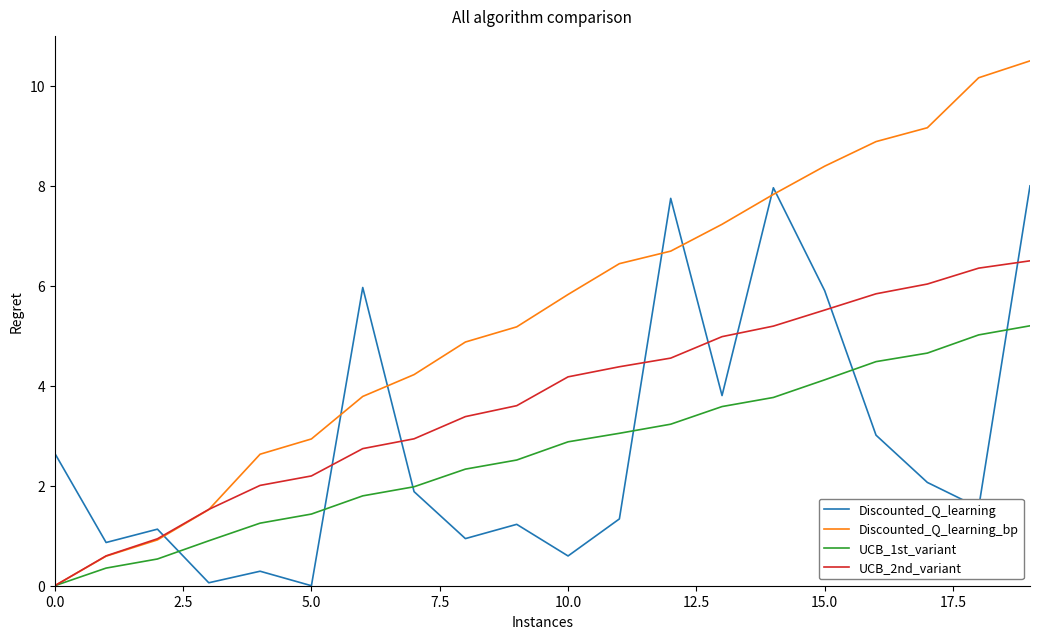

True or false: UCB_2nd_variant and Discounted_Q_learning intersect in this chart.

True